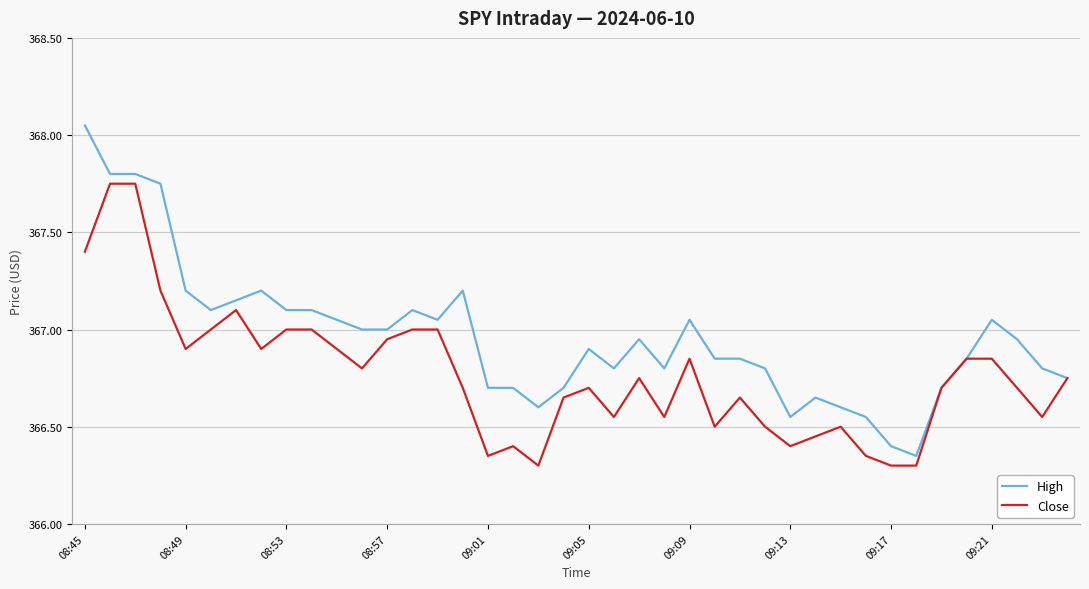

What is the minimum value for Close?

366.3